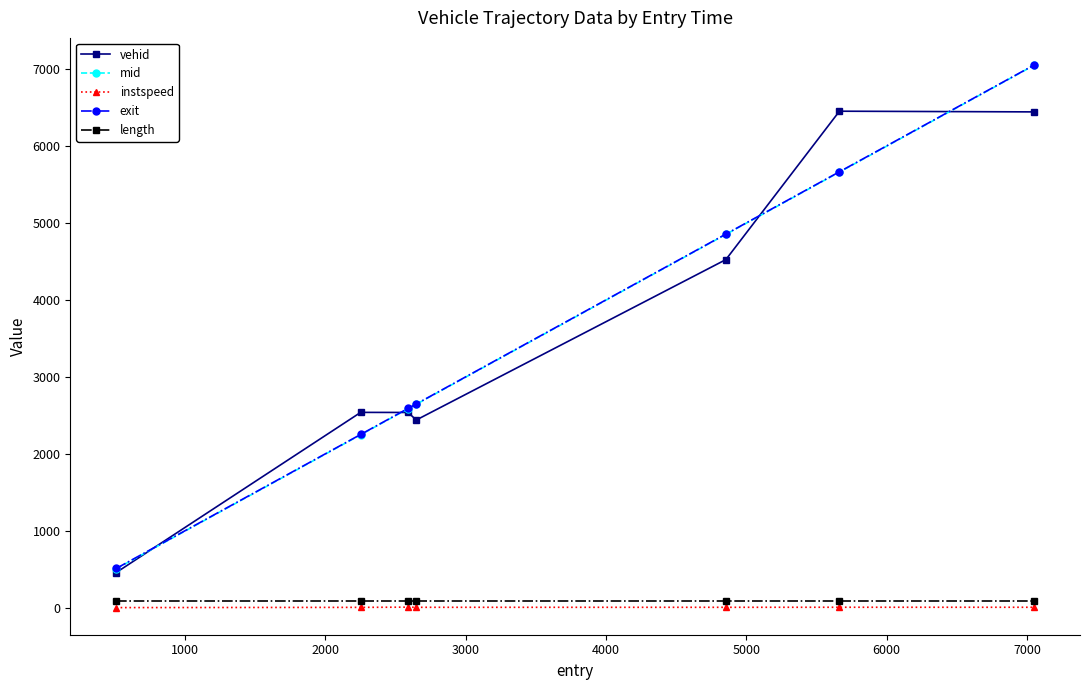

What is the lowest value of the instspeed series?

11.1